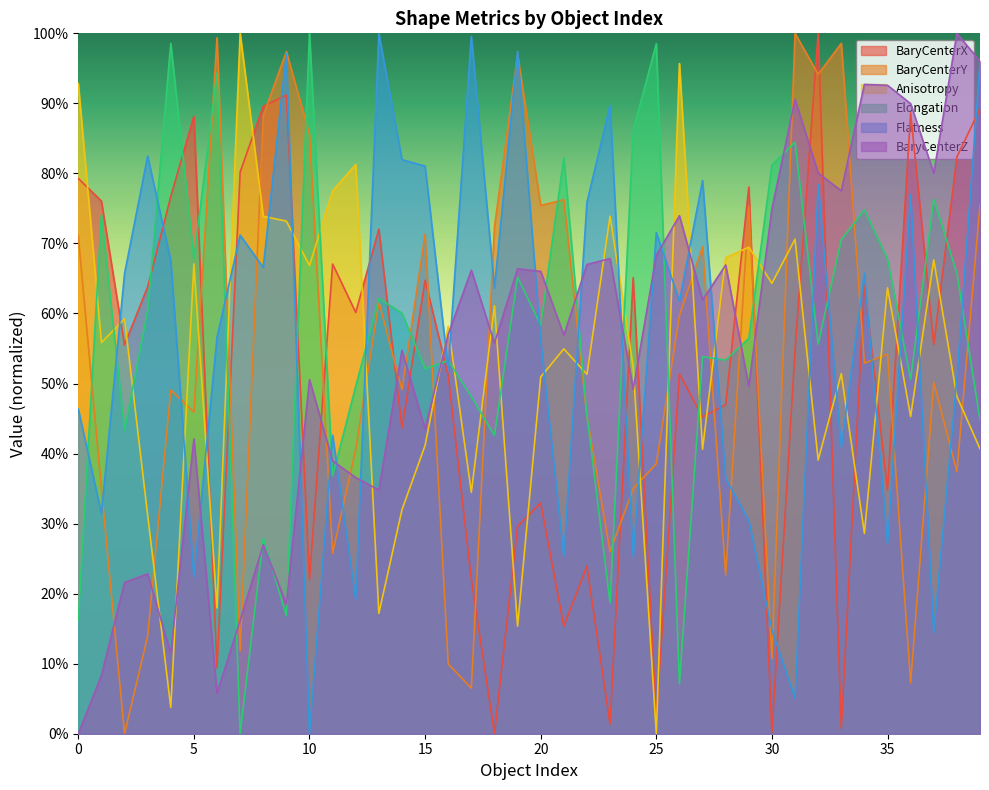

Reading right to left, extract all data points from this chart.

BaryCenterX: 39=0.9	38=0.8	37=0.6	36=0.9	35=0.3	34=0.6	33=0.0	32=1.0	31=0.5	30=0.0	29=0.8	28=0.5	27=0.5	26=0.5	25=0.0	24=0.7	23=0.0	22=0.2	21=0.2	20=0.3	19=0.3	18=0.0	17=0.2	16=0.5	15=0.6	14=0.4	13=0.7	12=0.6	11=0.7	10=0.2	9=0.9	8=0.9	7=0.8	6=0.1	5=0.9	4=0.8	3=0.6	2=0.6	1=0.8	0=0.8
BaryCenterY: 39=0.8	38=0.4	37=0.5	36=0.1	35=0.5	34=0.5	33=1.0	32=0.9	31=1.0	30=0.1	29=0.8	28=0.2	27=0.7	26=0.6	25=0.4	24=0.3	23=0.3	22=0.5	21=0.8	20=0.8	19=1.0	18=0.7	17=0.1	16=0.1	15=0.7	14=0.5	13=0.6	12=0.4	11=0.3	10=0.9	9=1.0	8=0.9	7=0.1	6=1.0	5=0.5	4=0.5	3=0.1	2=0.0	1=0.3	0=0.7
Anisotropy: 39=0.4	38=0.5	37=0.7	36=0.5	35=0.6	34=0.3	33=0.5	32=0.4	31=0.7	30=0.6	29=0.7	28=0.7	27=0.4	26=1.0	25=0.0	24=0.5	23=0.7	22=0.5	21=0.5	20=0.5	19=0.2	18=0.6	17=0.3	16=0.6	15=0.4	14=0.3	13=0.2	12=0.8	11=0.8	10=0.7	9=0.7	8=0.7	7=1.0	6=0.2	5=0.7	4=0.0	3=0.3	2=0.6	1=0.6	0=0.9
Elongation: 39=0.4	38=0.7	37=0.8	36=0.5	35=0.7	34=0.7	33=0.7	32=0.6	31=0.8	30=0.8	29=0.6	28=0.5	27=0.5	26=0.1	25=1.0	24=0.9	23=0.2	22=0.5	21=0.8	20=0.6	19=0.7	18=0.4	17=0.5	16=0.5	15=0.5	14=0.6	13=0.6	12=0.5	11=0.4	10=1.0	9=0.2	8=0.3	7=0.0	6=0.9	5=0.7	4=1.0	3=0.6	2=0.4	1=0.7	0=0.2
Flatness: 39=1.0	38=0.5	37=0.1	36=0.8	35=0.3	34=0.7	33=0.4	32=0.8	31=0.1	30=0.1	29=0.3	28=0.4	27=0.8	26=0.6	25=0.7	24=0.3	23=0.9	22=0.8	21=0.3	20=0.6	19=1.0	18=0.6	17=1.0	16=0.5	15=0.8	14=0.8	13=1.0	12=0.2	11=0.4	10=0.0	9=1.0	8=0.7	7=0.7	6=0.6	5=0.2	4=0.7	3=0.8	2=0.7	1=0.3	0=0.5
BaryCenterZ: 39=1.0	38=1.0	37=0.8	36=0.9	35=0.9	34=0.9	33=0.8	32=0.8	31=0.9	30=0.7	29=0.5	28=0.7	27=0.6	26=0.7	25=0.7	24=0.5	23=0.7	22=0.7	21=0.6	20=0.7	19=0.7	18=0.6	17=0.7	16=0.6	15=0.4	14=0.5	13=0.3	12=0.4	11=0.4	10=0.5	9=0.2	8=0.3	7=0.2	6=0.1	5=0.4	4=0.1	3=0.2	2=0.2	1=0.1	0=0.0